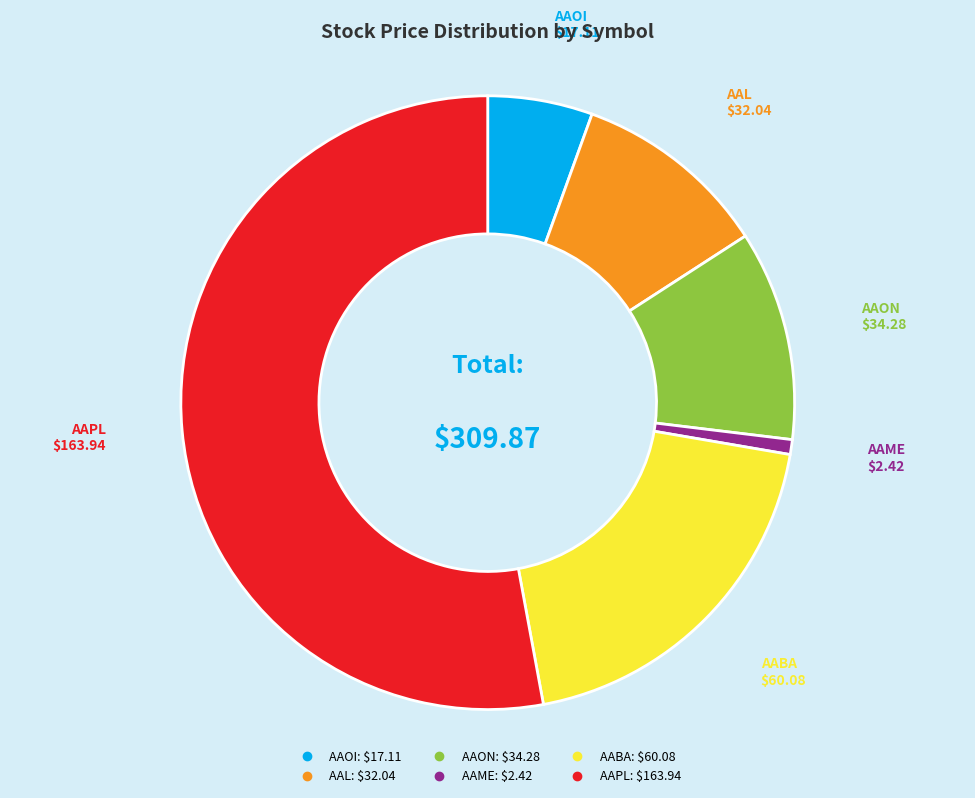

How many slices are in this pie chart?

6